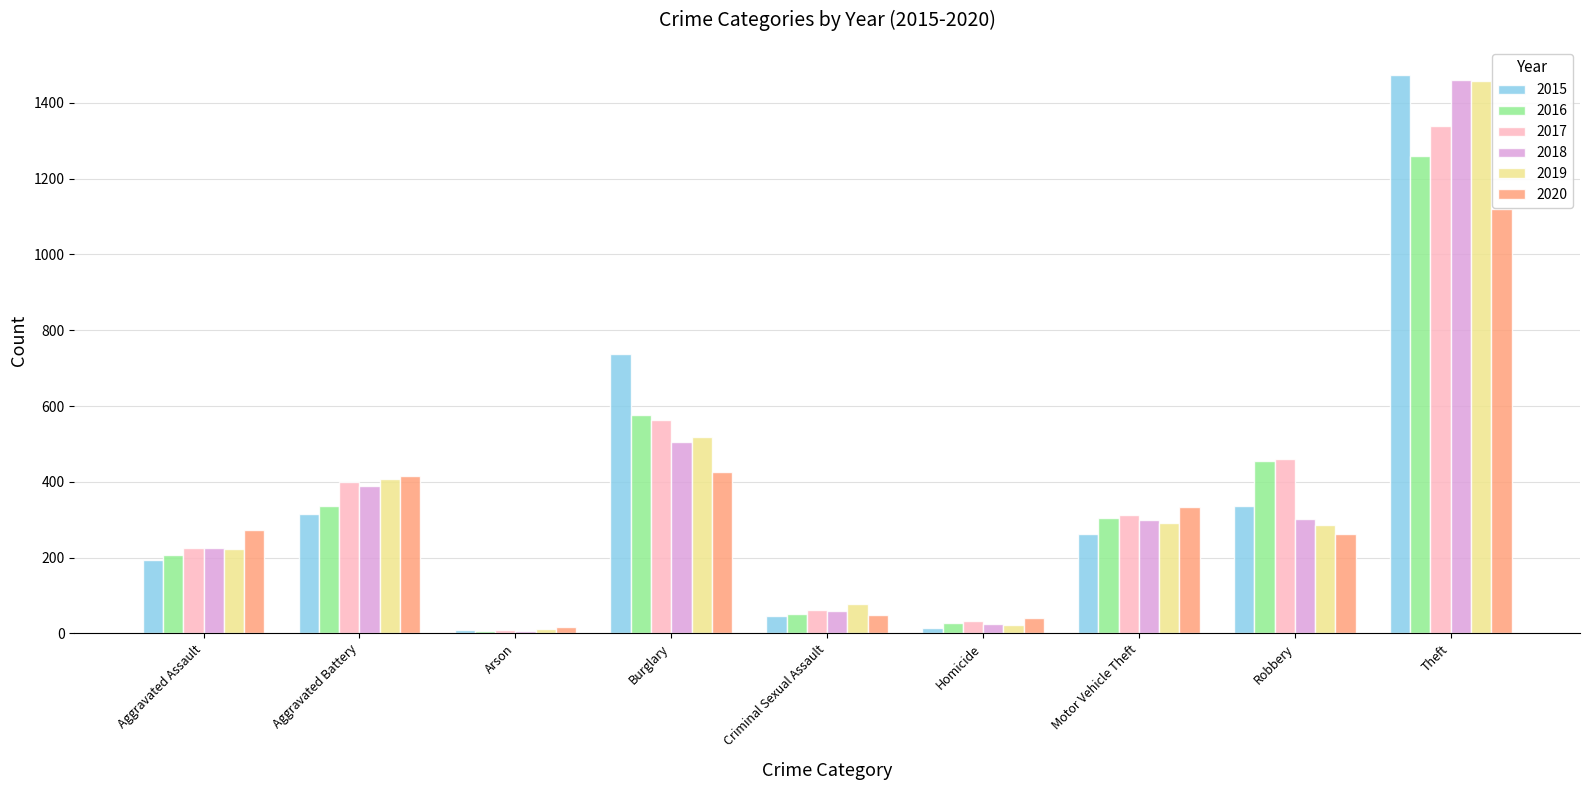

What is the label of the 2nd bar from the left?

Aggravated Battery